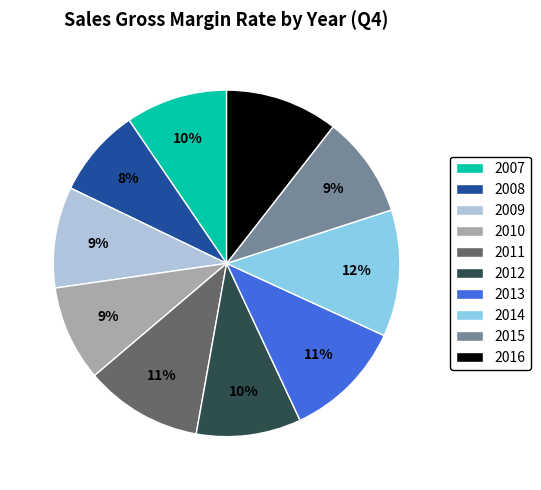

Is the sum of 2010 and 2013 greater than half?

No